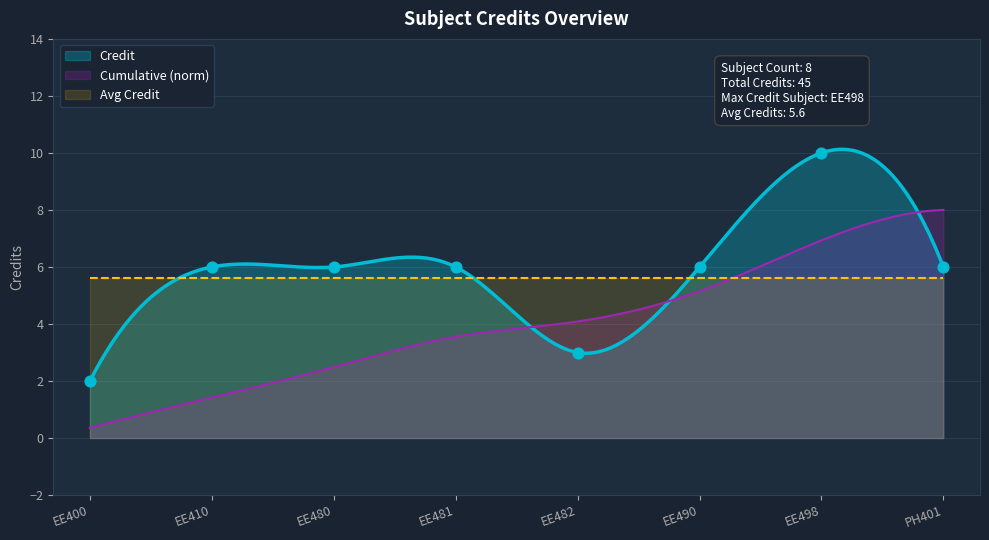

What is the ratio of the value at EE481 to the value at EE480?

1.0